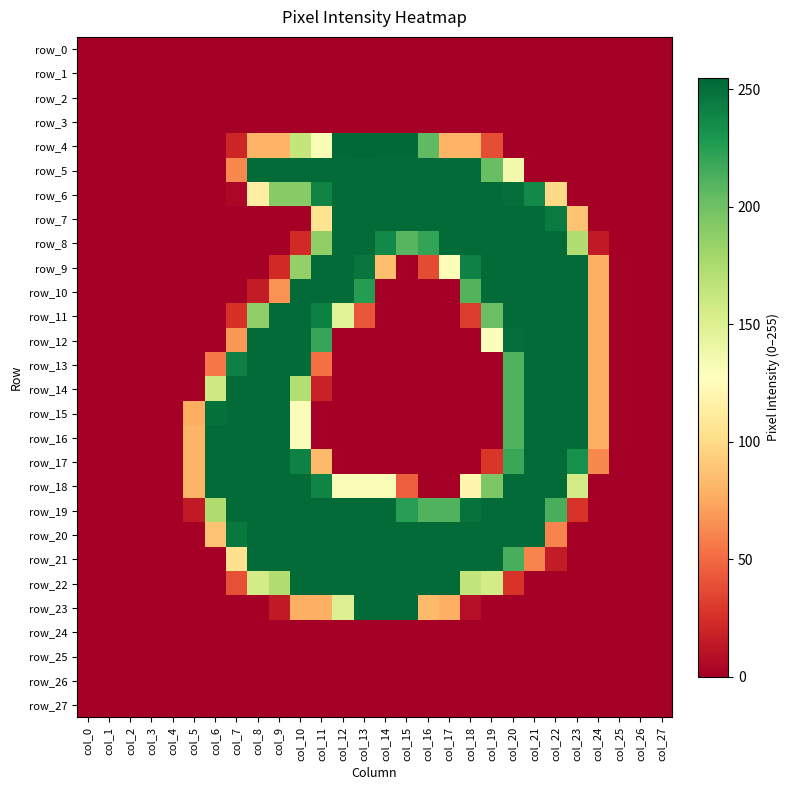

What is the maximum value shown in the chart?

255